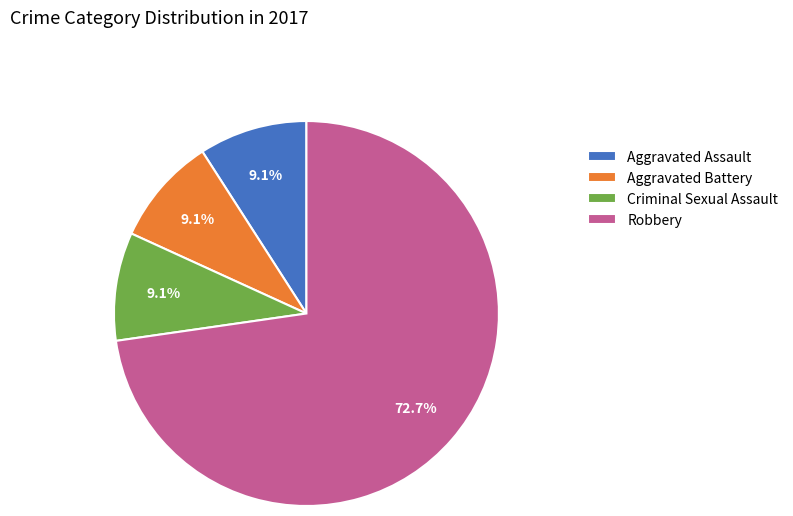

Is it true that Aggravated Battery is 9% of the pie?

True